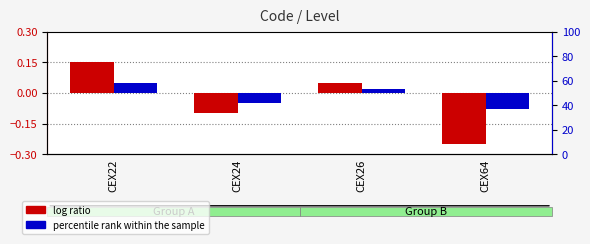

Which series has the widest spread of values?

log ratio